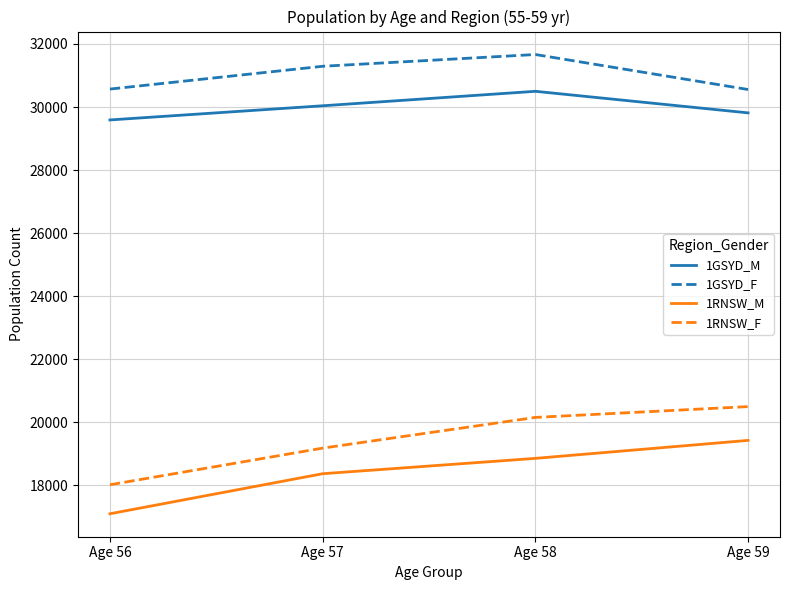

Count the number of categories in the chart.

4